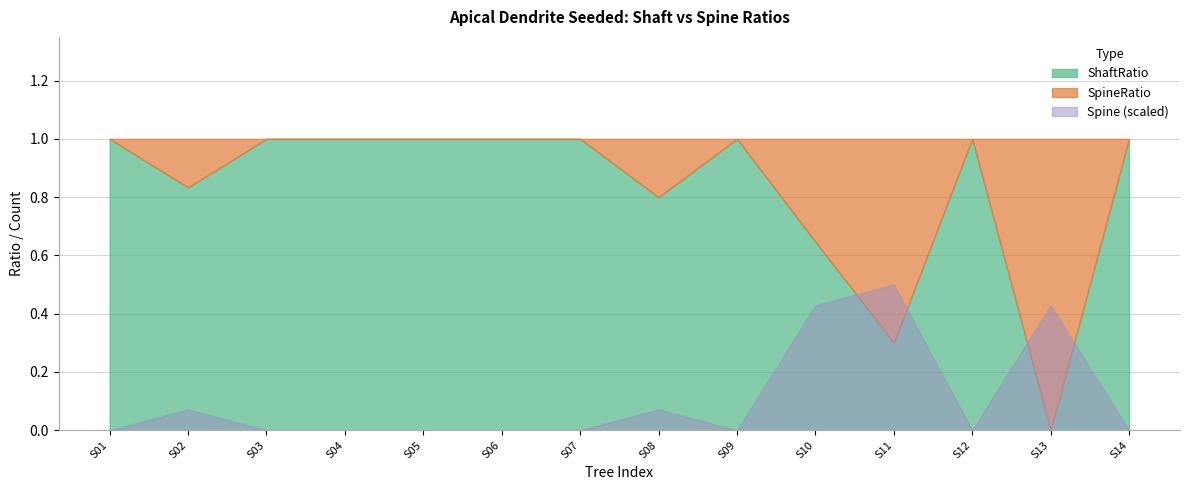

Which has a higher value, layer2ApicalDendriteSeeded12 or layer2ApicalDendriteSeeded14?

layer2ApicalDendriteSeeded12